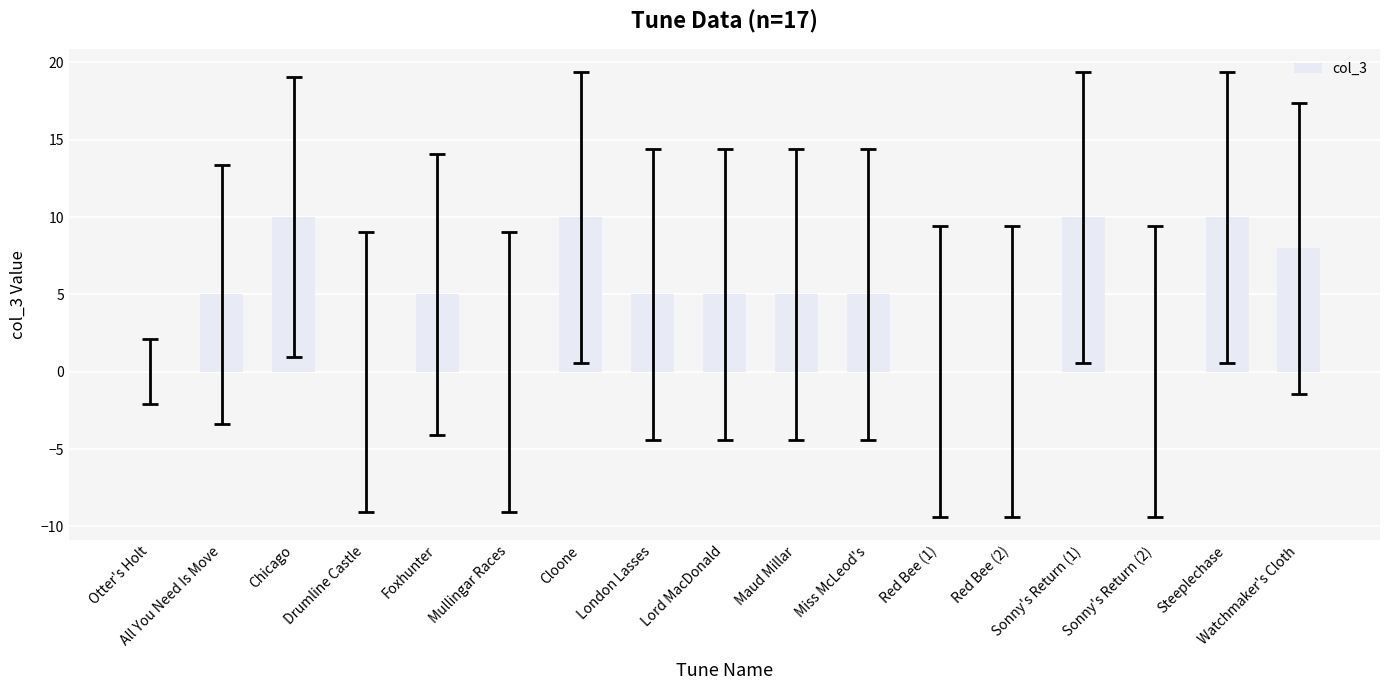

How many series are shown in this chart?

1